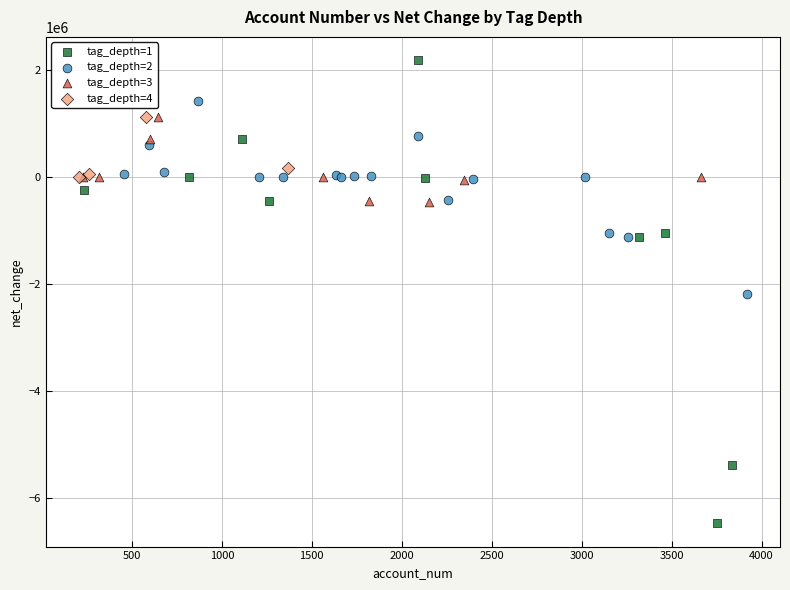

What are all the series names shown in the legend?

tag_depth=1, tag_depth=2, tag_depth=3, tag_depth=4